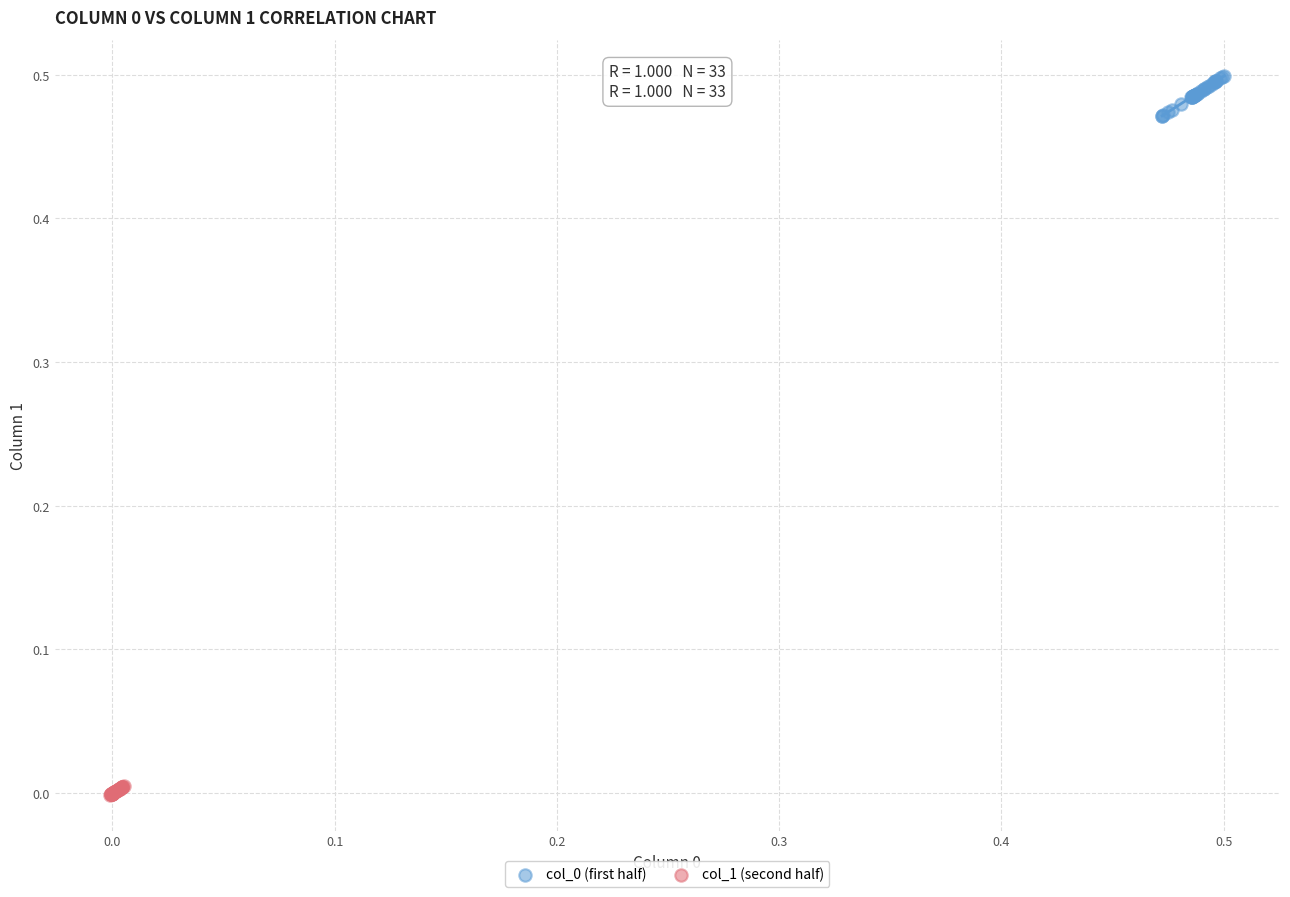

Which series contains the lowest Y value?

col_1 (second half)